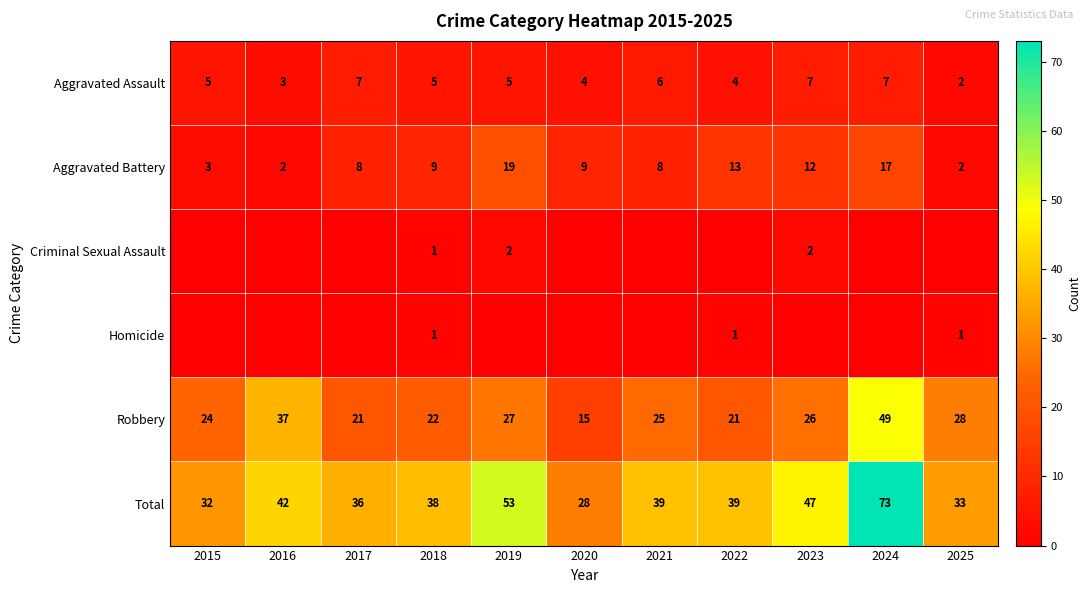

What is the spread (max minus min) of values at 2024?

73